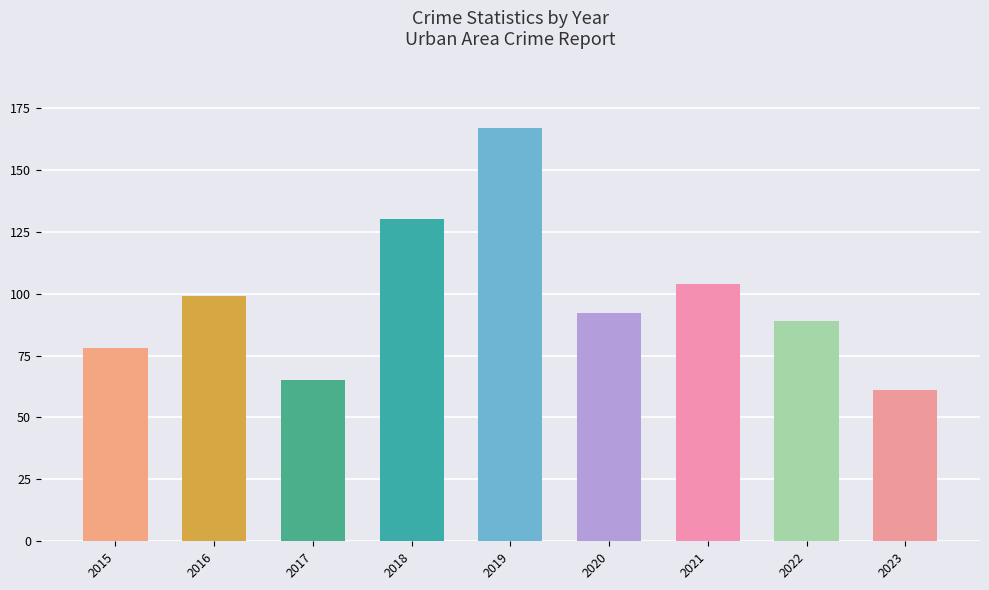

How many distinct data groups are displayed?

1